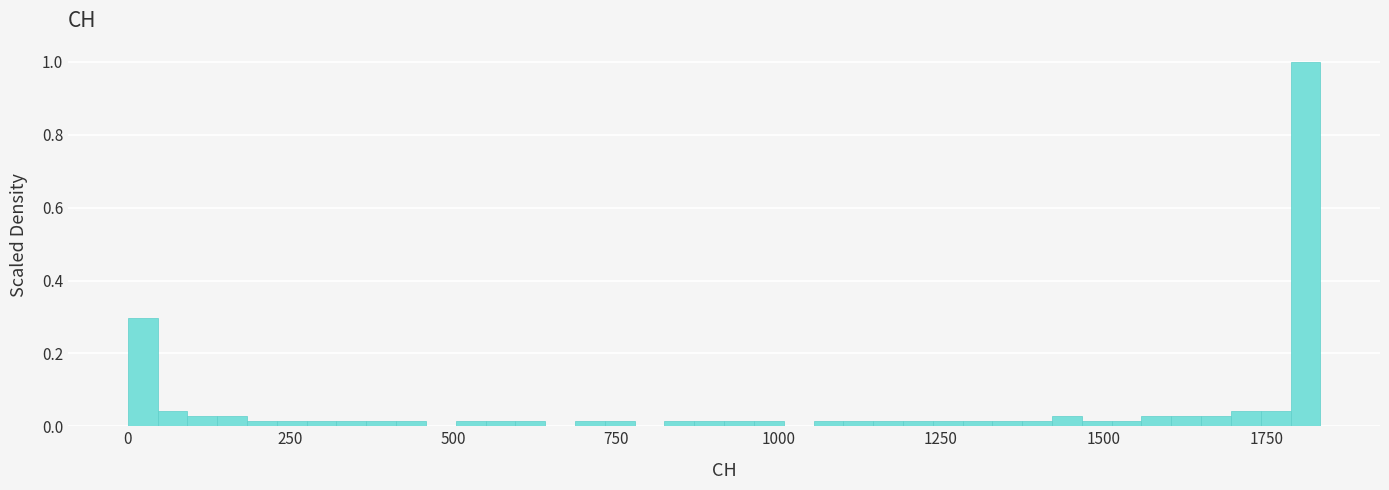

Around what value on the x-axis is the tallest bar? Give the approximate position of its centre, as read against the axis.

1800